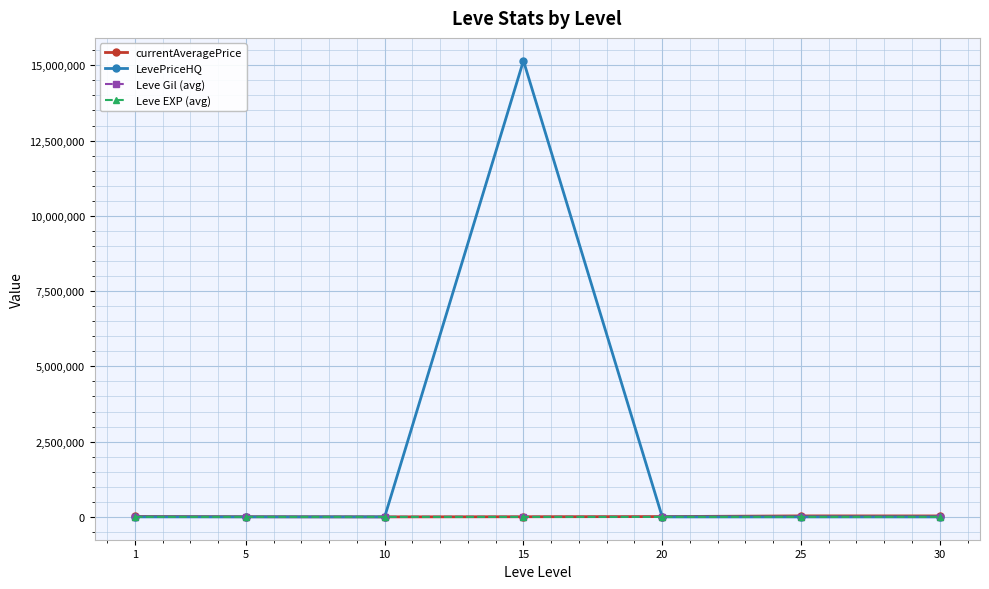

Is this an area chart (filled region under the line)?

No